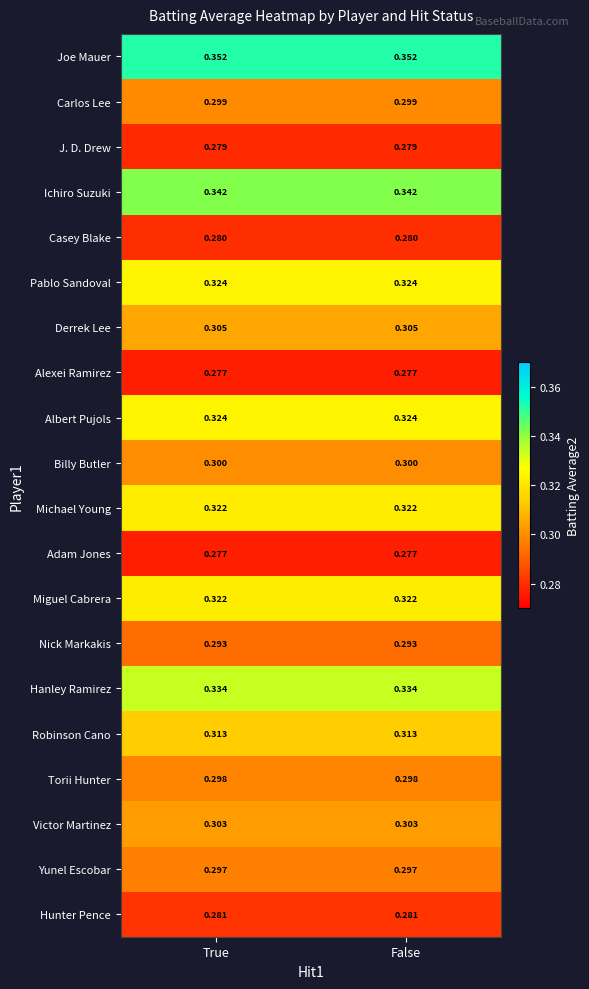

Which series has the largest total across all categories?

Joe Mauer